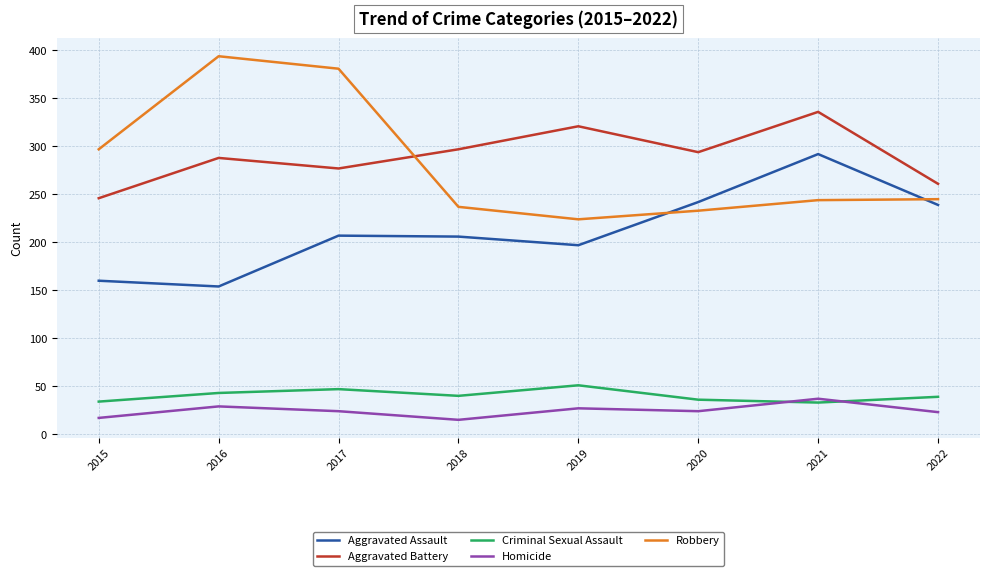

At which label does Homicide first exceed 24?

2016